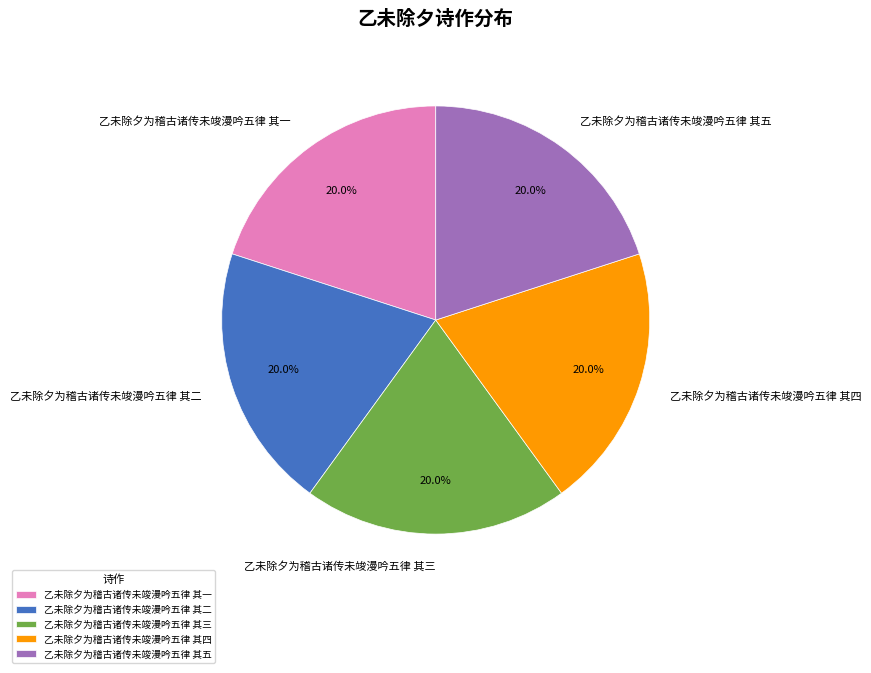

Is 乙未除夕为稽古诸传未竣漫吟五律 其三 the majority of the pie?

No